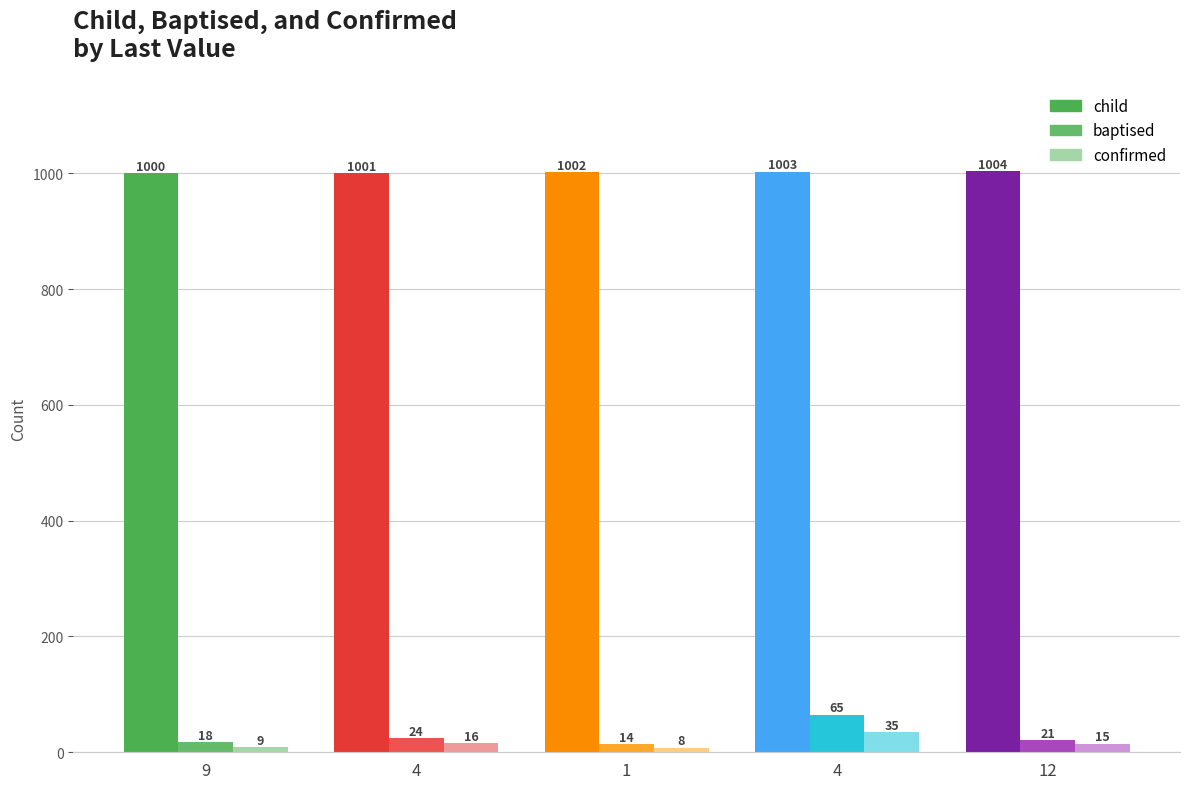

Is it true that baptised equals 43 at 4?

False